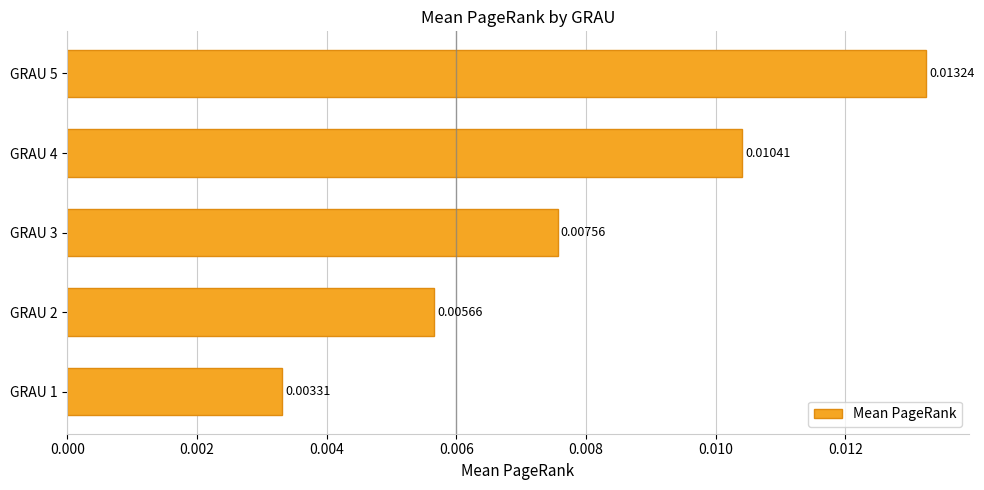

Which has a higher value, GRAU 4 or GRAU 5?

GRAU 5